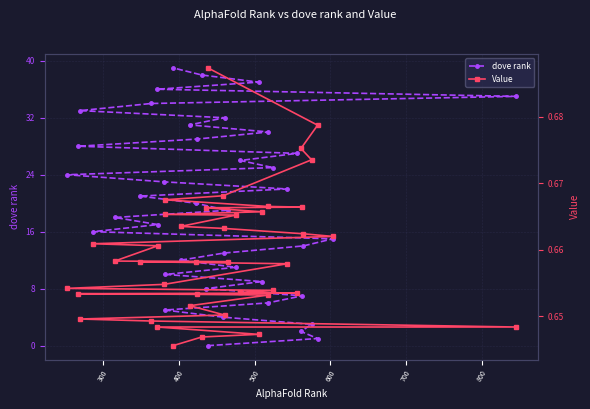

What is the highest value of the dove rank series?

39